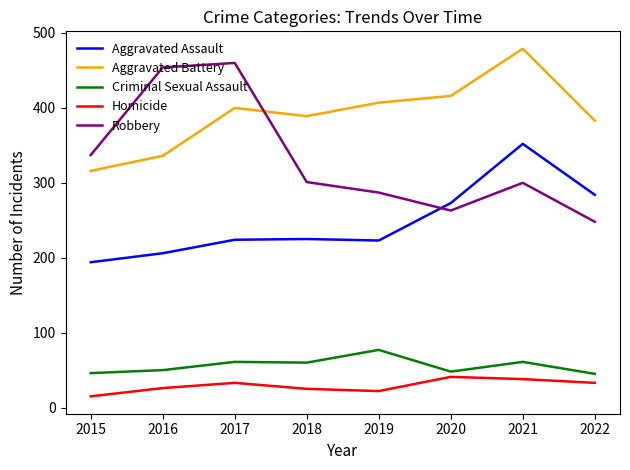

At 2019, list the series in order from largest to smallest.

Aggravated Battery, Robbery, Aggravated Assault, Criminal Sexual Assault, Homicide